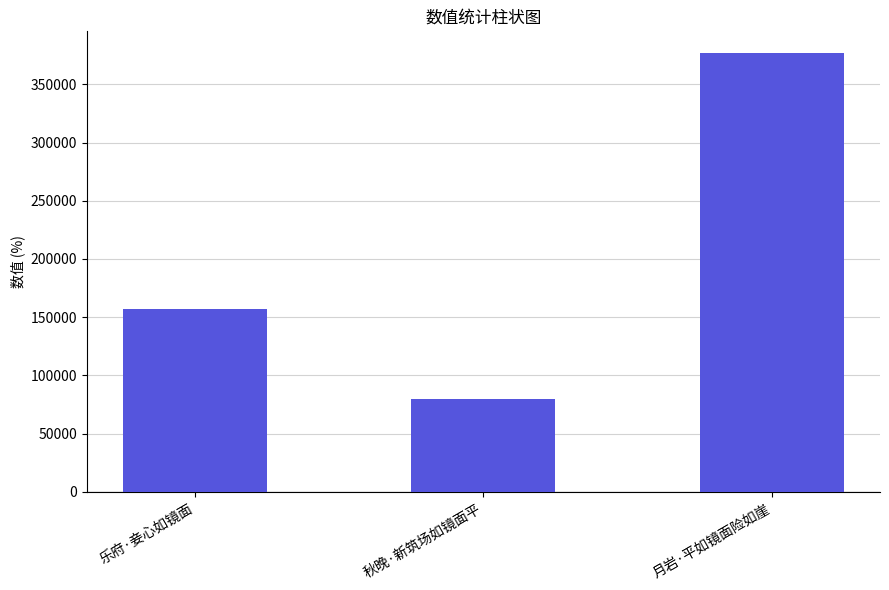

What is the smallest value displayed?

80162